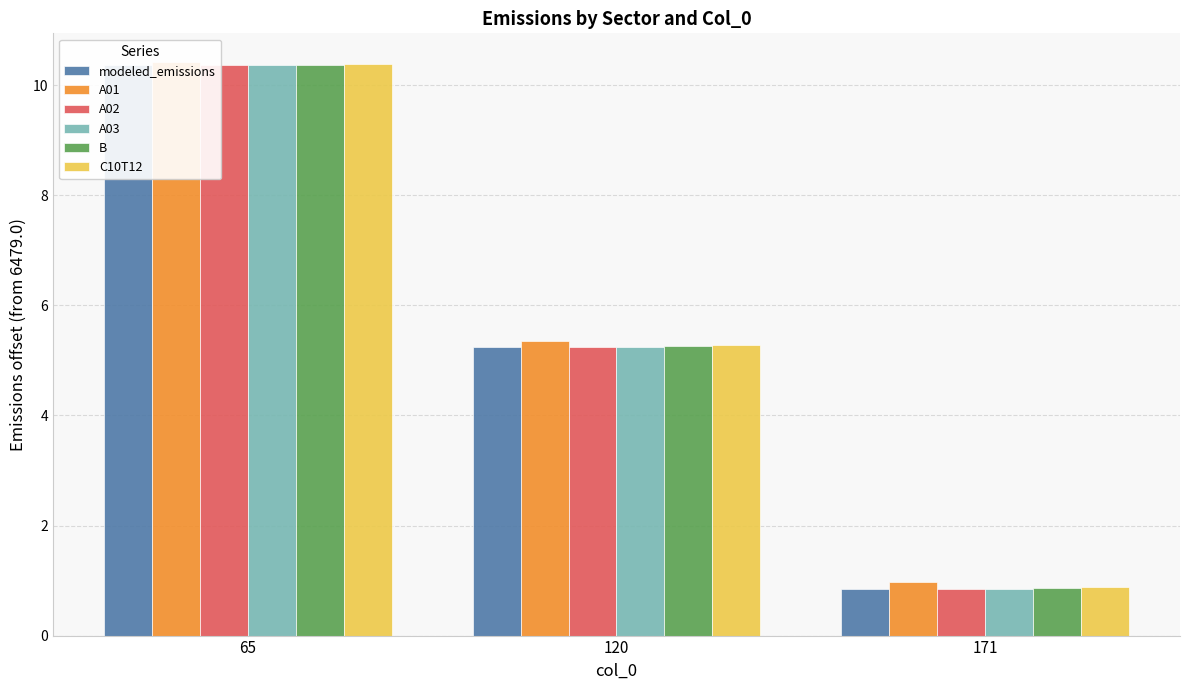

Which category has the lowest value across all series?

171